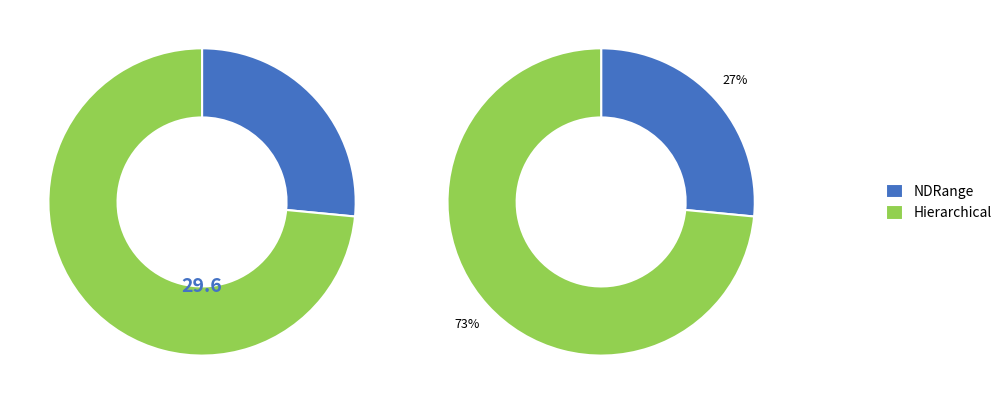

What is the largest slice in the pie chart?

ScalarProduct_Hierarchical_fp32